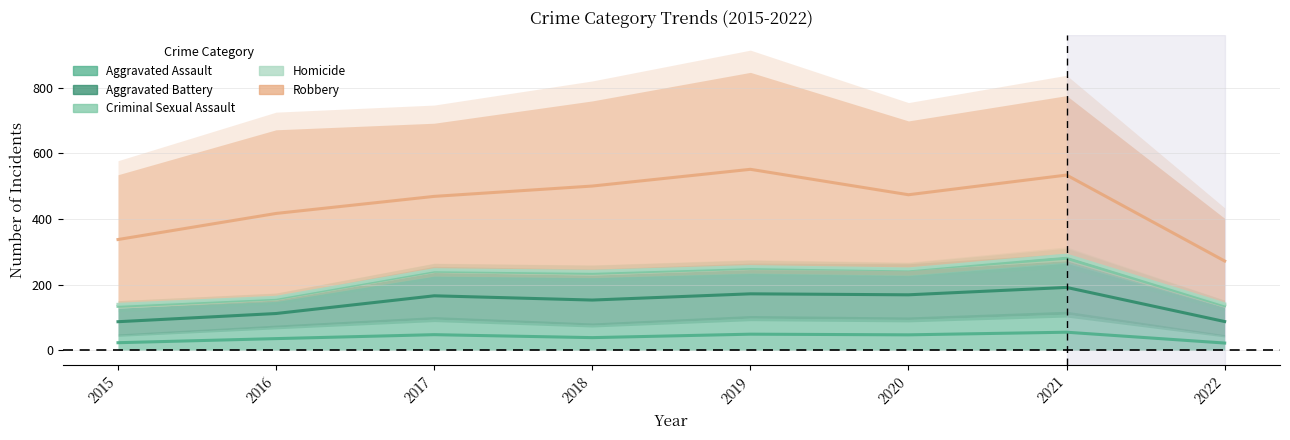

Is it true that Aggravated Assault equals 52.8 at 2018?

False